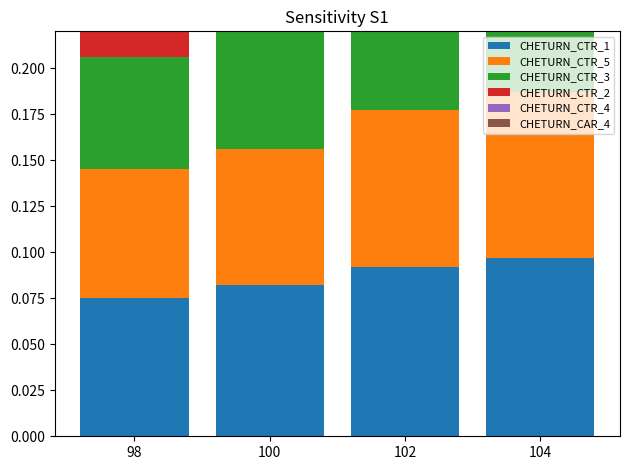

Reading left to right, list all the values displayed in this chart.

CHETURN_CTR_1: 98=0.1	100=0.1	102=0.1	104=0.1
CHETURN_CTR_5: 98=0.1	100=0.1	102=0.1	104=0.1
CHETURN_CTR_3: 98=0.1	100=0.1	102=0.1	104=0.1
CHETURN_CTR_2: 98=0.0	100=0.1	102=0.1	104=0.1
CHETURN_CTR_4: 98=0.1	100=0.1	102=0.1	104=0.1
CHETURN_CAR_4: 98=0.1	100=0.1	102=0.1	104=0.1